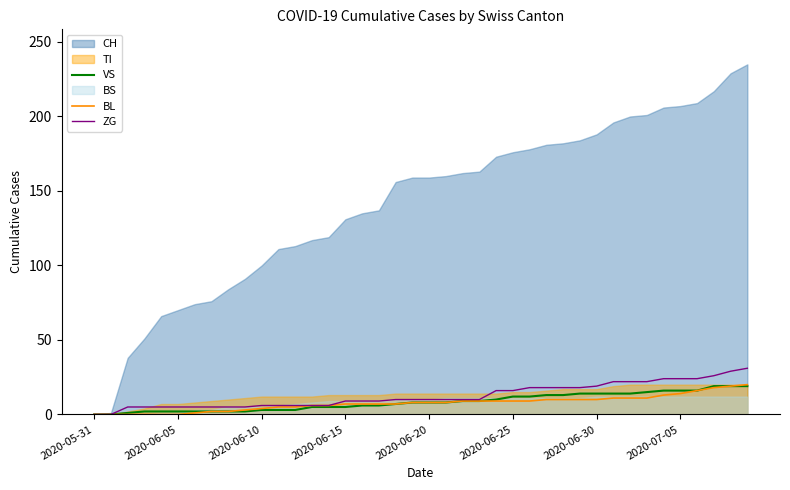

Does the chart display data point markers on the line(s)?

No